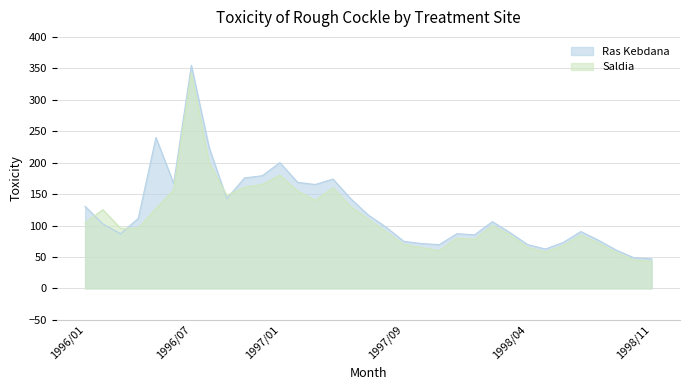

What position from the right is 1997/12?

12